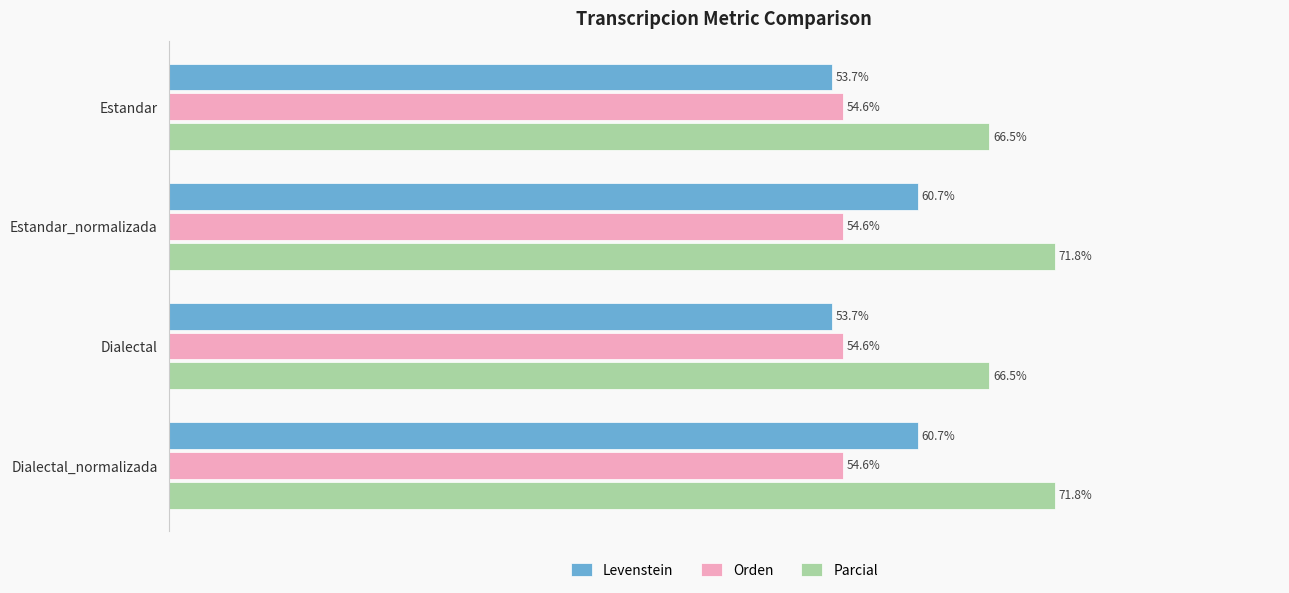

Which series has the largest range (max minus min)?

Levenstein